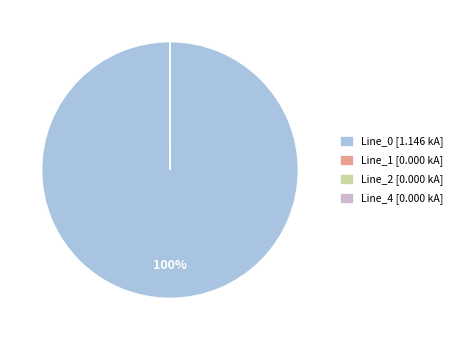

To the nearest percent, what percentage of the pie is Line_0?

100%